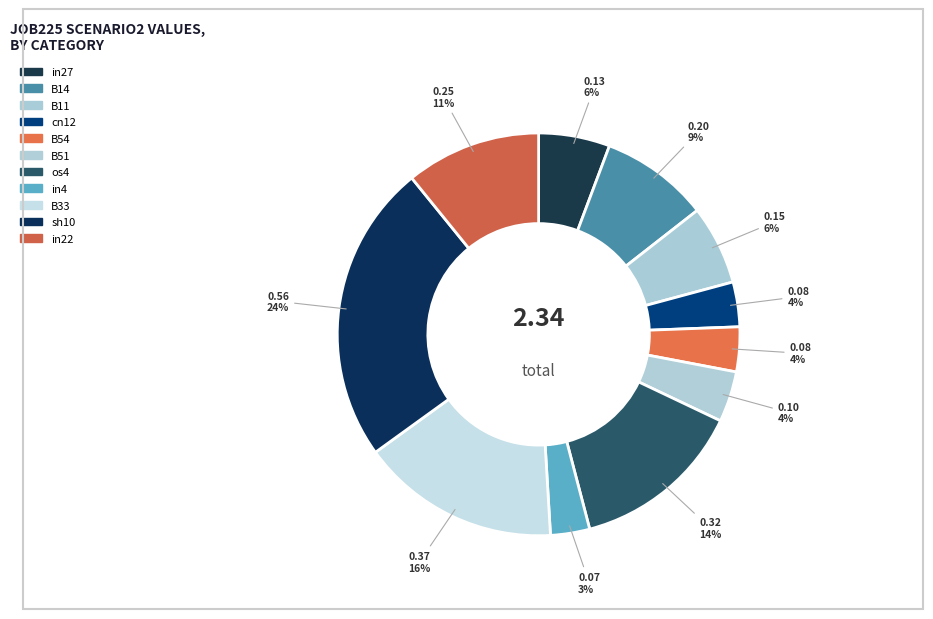

How many segments does this pie chart have?

11